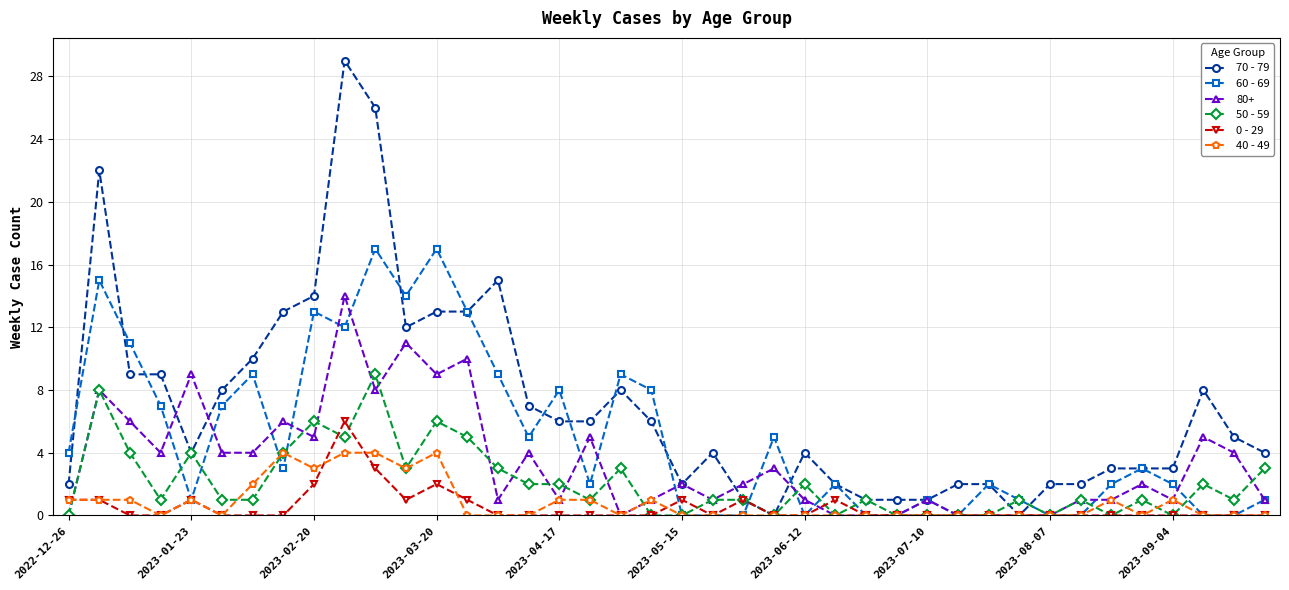

List the series in order of their peak value, lowest first.

40 - 49, 0 - 29, 50 - 59, 80+, 60 - 69, 70 - 79